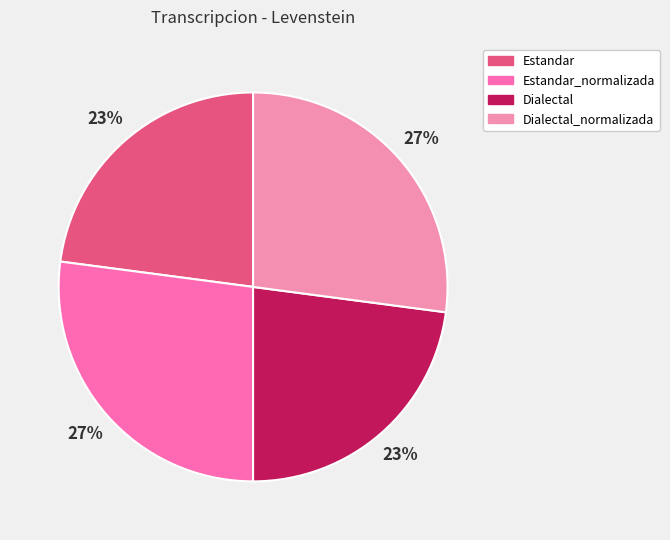

To the nearest percent, what percentage of the pie is Dialectal_normalizada?

27%